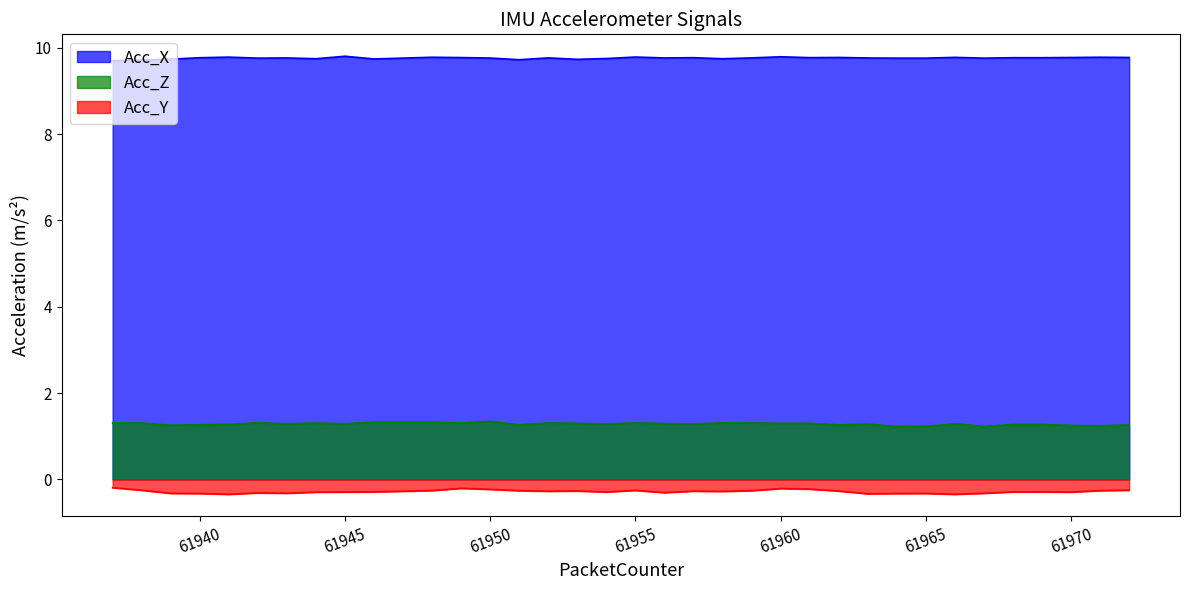

Which series changed the most between 61938 and 61961?

Acc_X